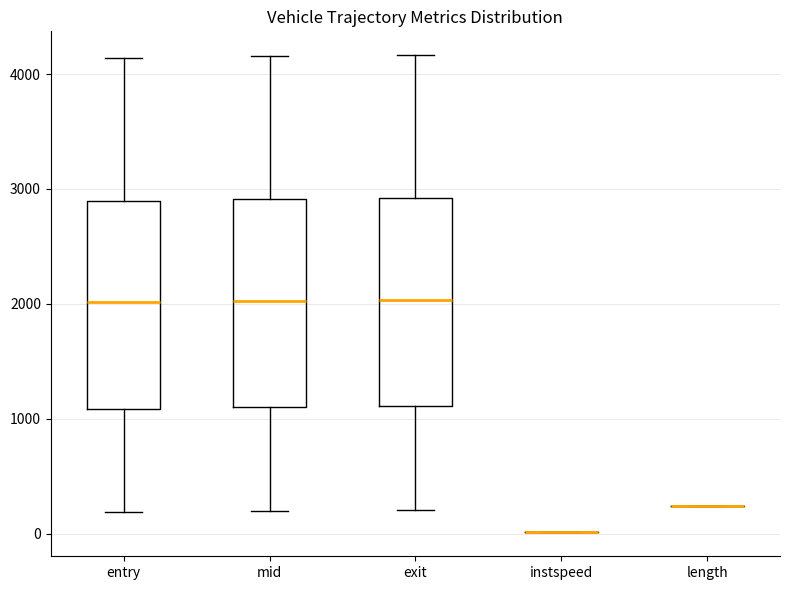

Where is the lower edge of the box for entry on the y-axis? The values are not printed on the chart, so give them approximately, as read against the axis.

1100